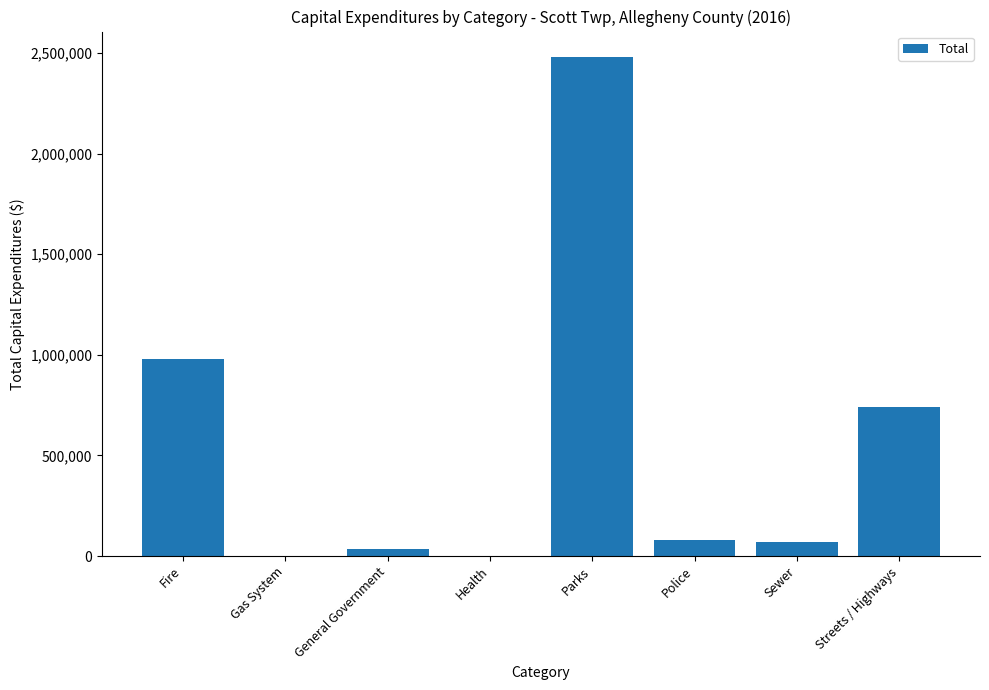

What is the sum of all values?

4382516